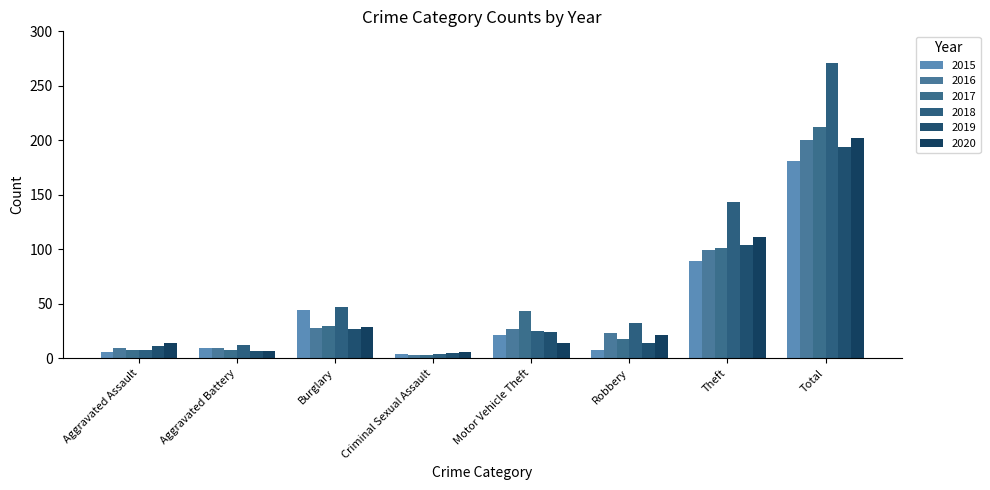

Reading left to right, transcribe all the data shown in this chart.

2015: Aggravated Assault=6	Aggravated Battery=9	Burglary=44	Criminal Sexual Assault=4	Motor Vehicle Theft=21	Robbery=8	Theft=89	Total=181
2016: Aggravated Assault=9	Aggravated Battery=9	Burglary=28	Criminal Sexual Assault=3	Motor Vehicle Theft=27	Robbery=23	Theft=99	Total=200
2017: Aggravated Assault=8	Aggravated Battery=8	Burglary=30	Criminal Sexual Assault=3	Motor Vehicle Theft=43	Robbery=18	Theft=101	Total=212
2018: Aggravated Assault=8	Aggravated Battery=12	Burglary=47	Criminal Sexual Assault=4	Motor Vehicle Theft=25	Robbery=32	Theft=143	Total=271
2019: Aggravated Assault=11	Aggravated Battery=7	Burglary=27	Criminal Sexual Assault=5	Motor Vehicle Theft=24	Robbery=14	Theft=104	Total=194
2020: Aggravated Assault=14	Aggravated Battery=7	Burglary=29	Criminal Sexual Assault=6	Motor Vehicle Theft=14	Robbery=21	Theft=111	Total=202